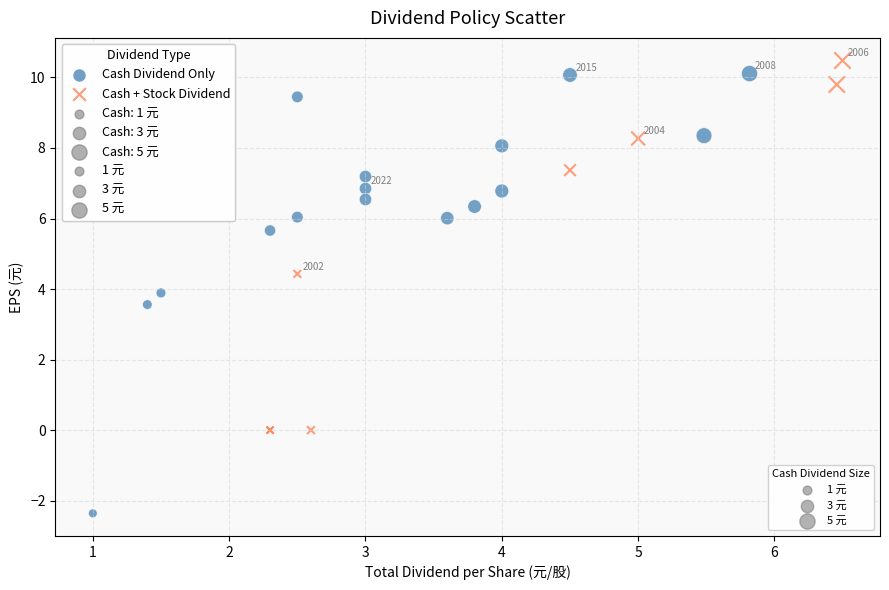

Which series has the widest spread of Y values?

Cash Dividend Only